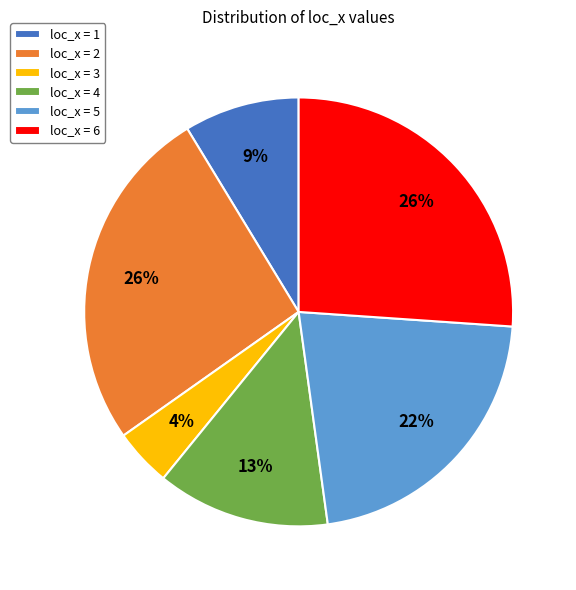

To the nearest percent, what is the average slice percentage?

17%